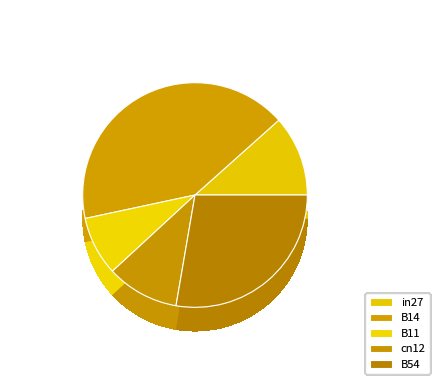

Is it true that in27 is 12% of the pie?

True